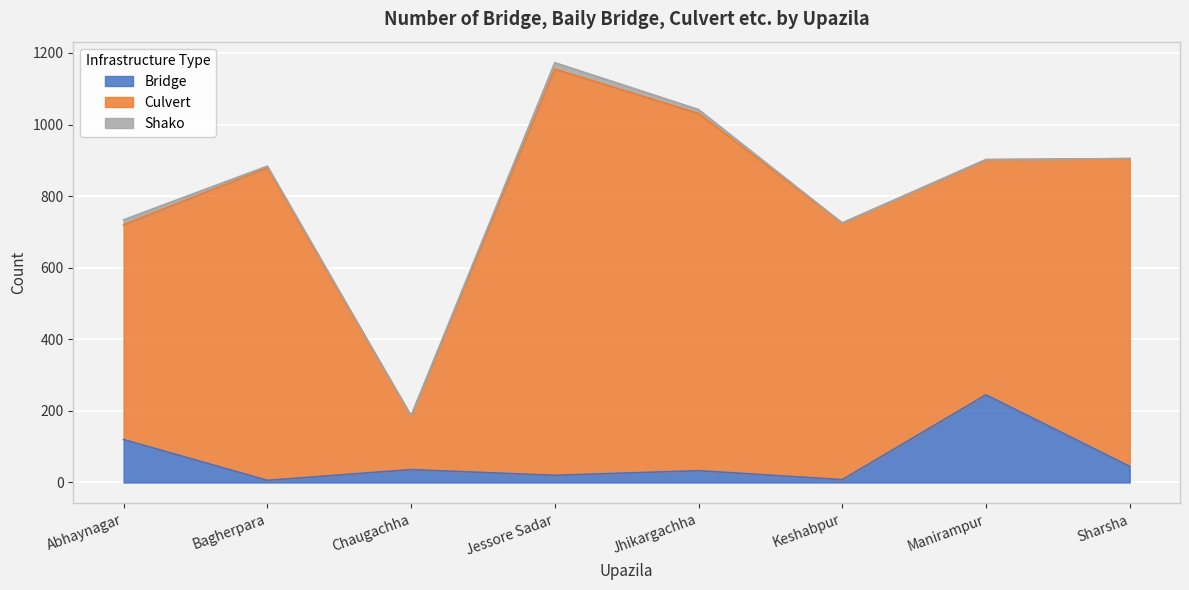

Does the chart display data point markers on the line(s)?

No